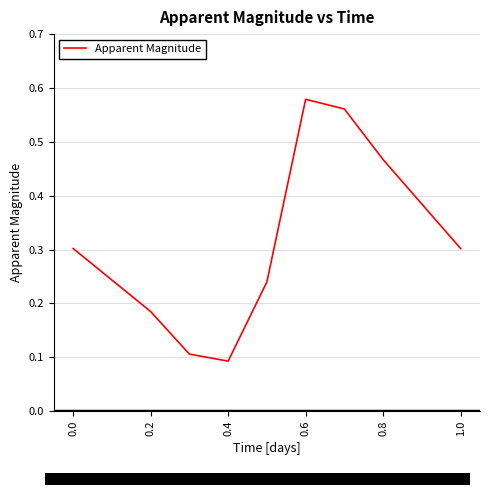

Where is the data nearest to the value 0?

0.4